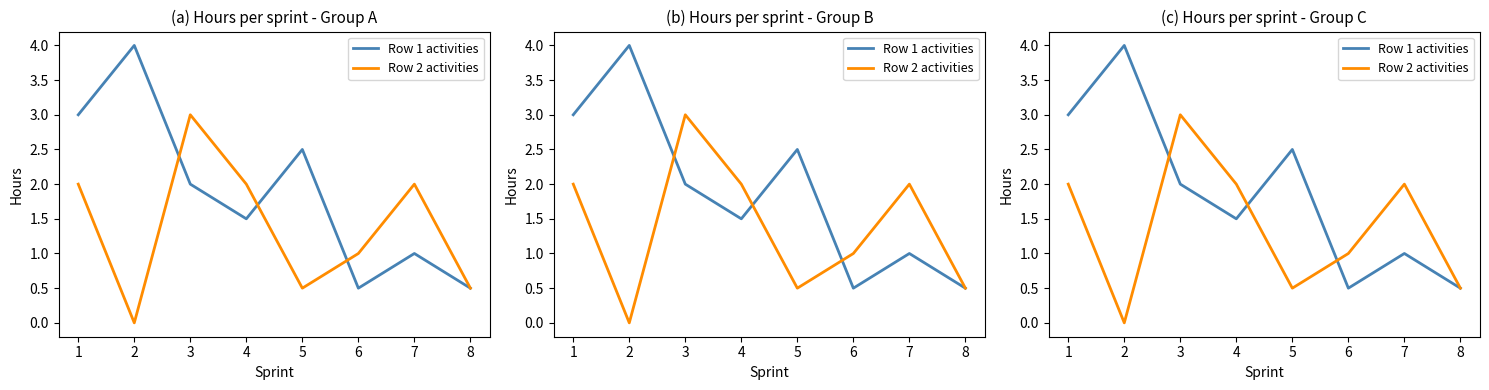

What are all the series names shown in the legend?

Row 1 activities, Row 2 activities